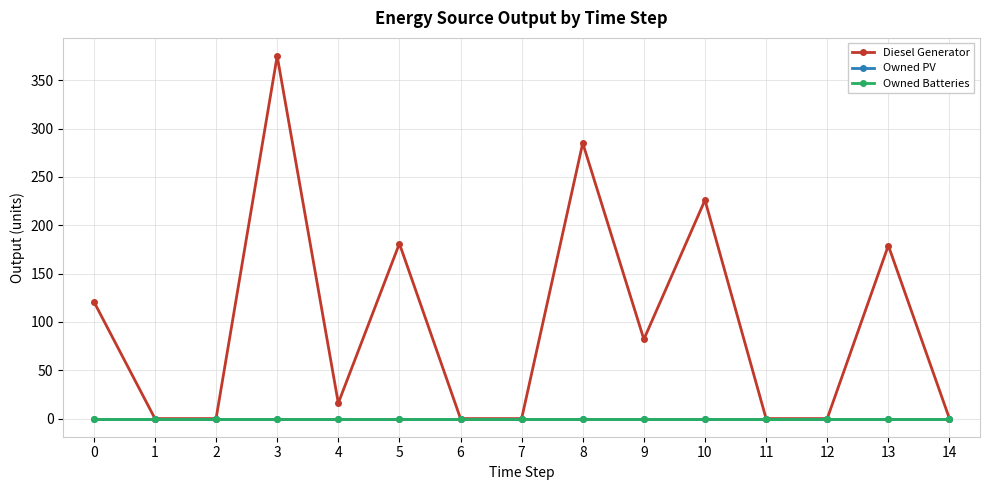

Reading left to right, list all the values displayed in this chart.

Diesel Generator: 0=121	1=0	2=0	3=375	4=16	5=181	6=0	7=0	8=285	9=82	10=226	11=0	12=0	13=179	14=0
Owned PV: 0=0	1=0	2=0	3=0	4=0	5=0	6=0	7=0	8=0	9=0	10=0	11=0	12=0	13=0	14=0
Owned Batteries: 0=0	1=0	2=0	3=0	4=0	5=0	6=0	7=0	8=0	9=0	10=0	11=0	12=0	13=0	14=0